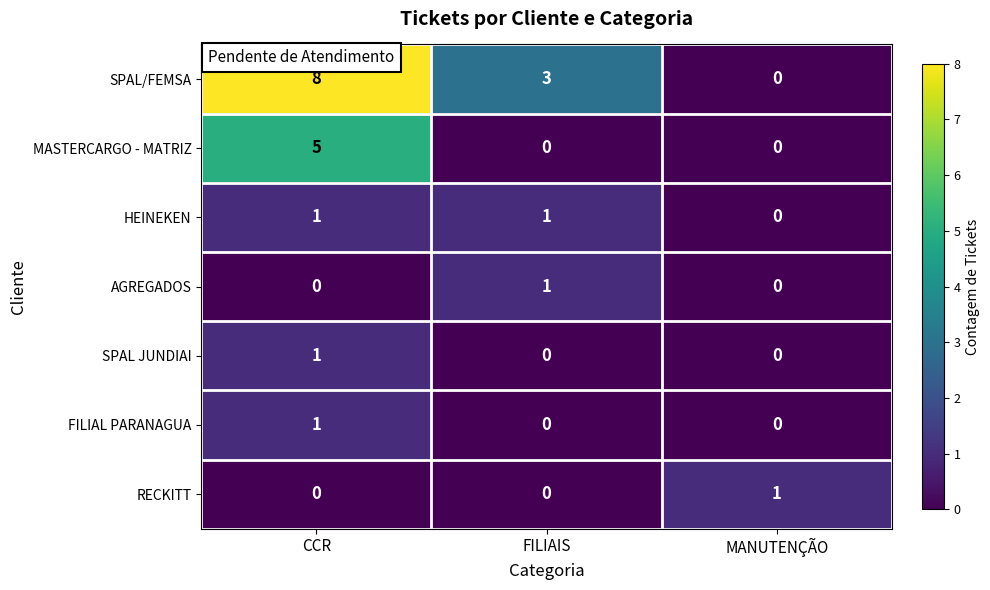

At which category does the chart reach its peak across all series?

CCR